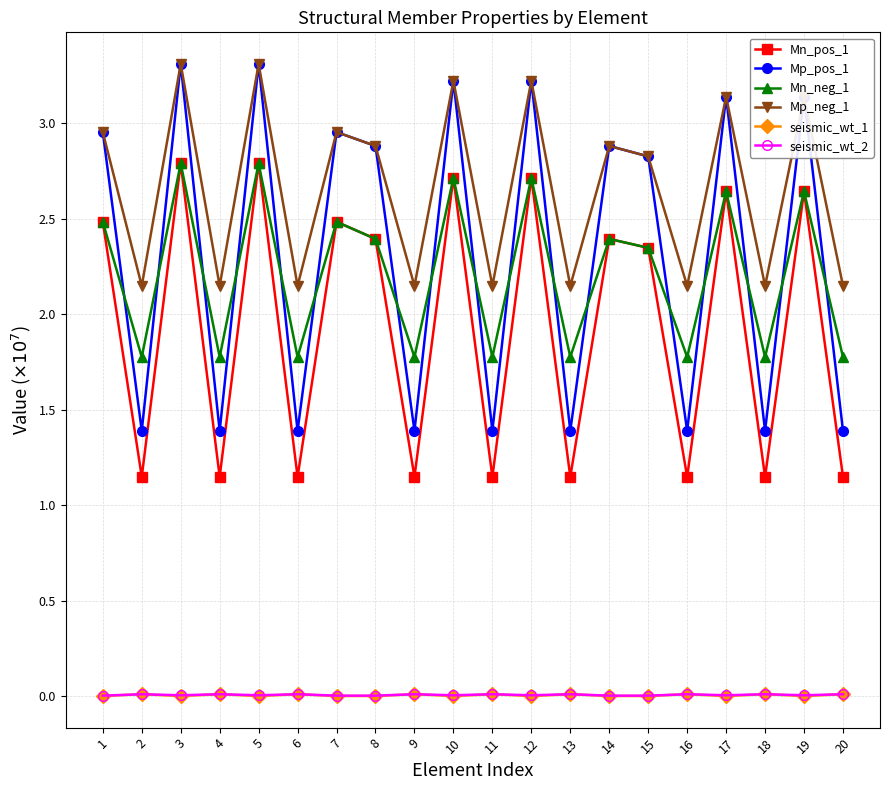

Which series has the widest spread of values?

Mp_pos_1